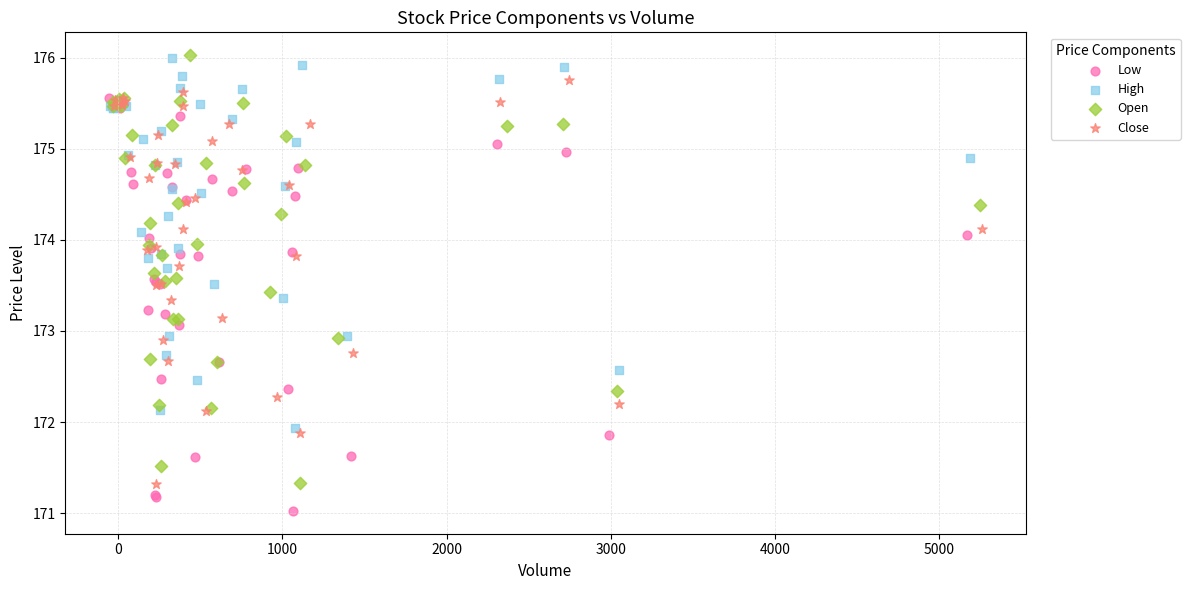

Which series reaches the minimum Y coordinate?

Low